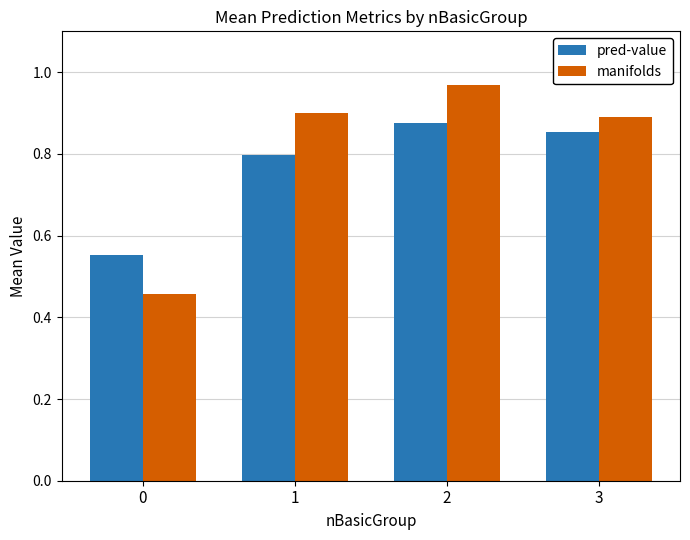

At which category is the sum across all series the highest?

2